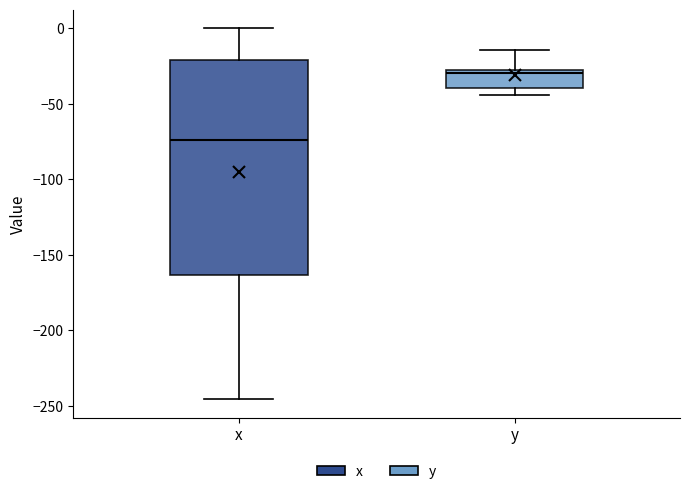

Reading left to right, read every box against the y-axis: the position of its median line, the range the box covers, and the ends of its whiskers. The values are not printed on the chart, so give them approximately, as read against the axis.

x: median -75, box -165 to -20, whiskers -245 to 0
y: median -30 (just below the box's upper edge), box -40 to -30, whiskers -45 to -15